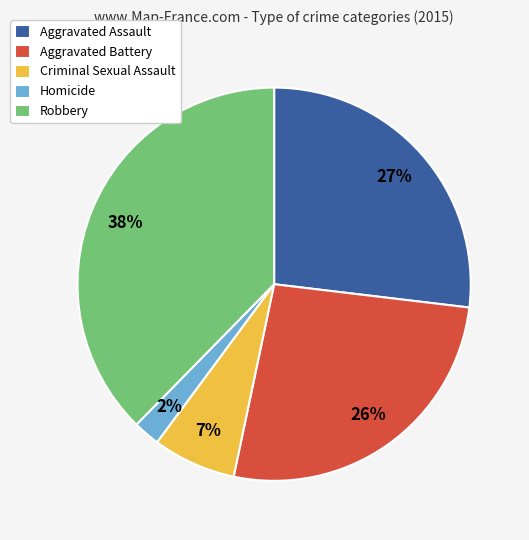

How many segments does this pie chart have?

5